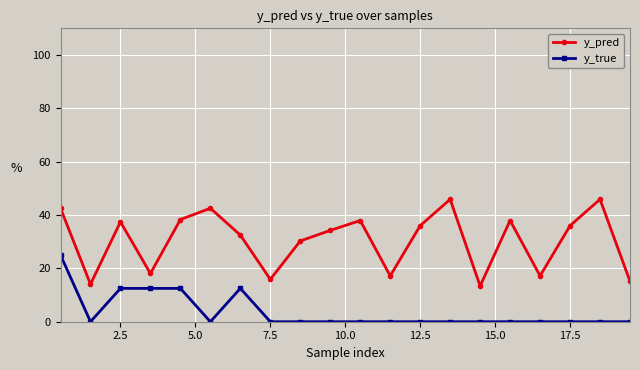

What is the difference between the maximum and minimum values in the y_pred series?

32.5